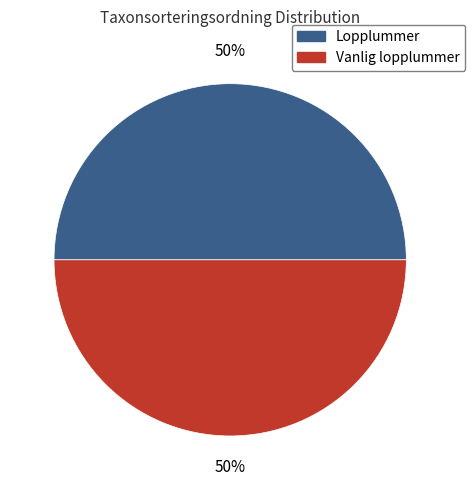

The Vanlig lopplummer slice represents 63% of the pie. True or false?

False